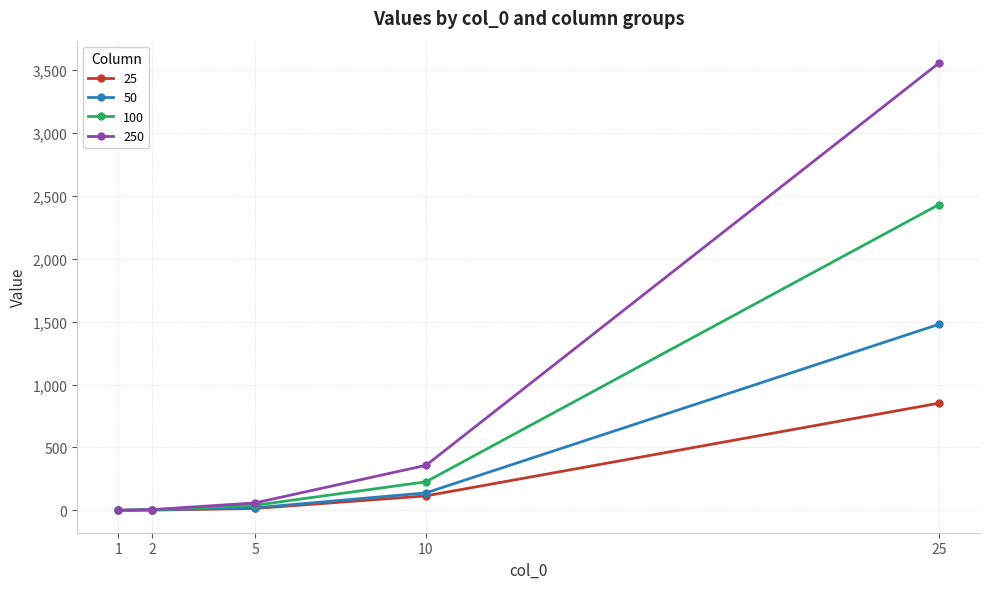

Which series has the largest range (max minus min)?

250